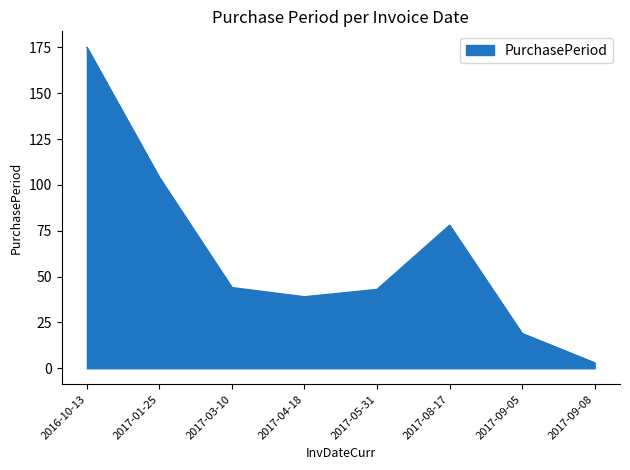

Count the number of categories in the chart.

8